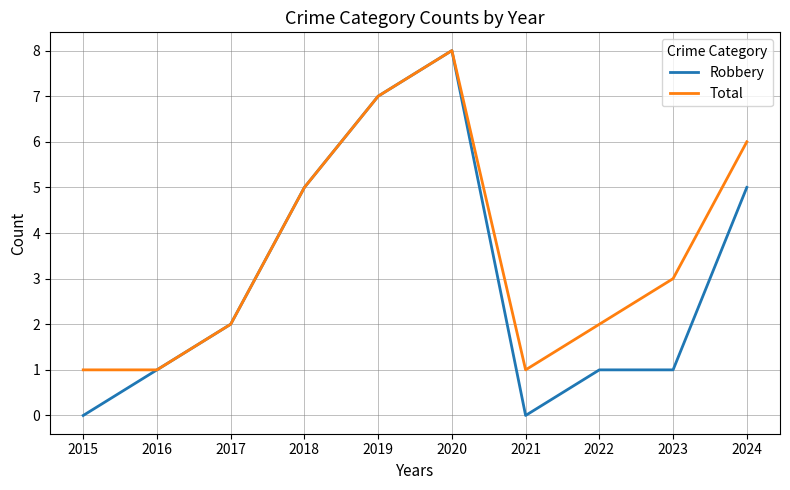

The Robbery series shows 1 at 2017. True or false?

False